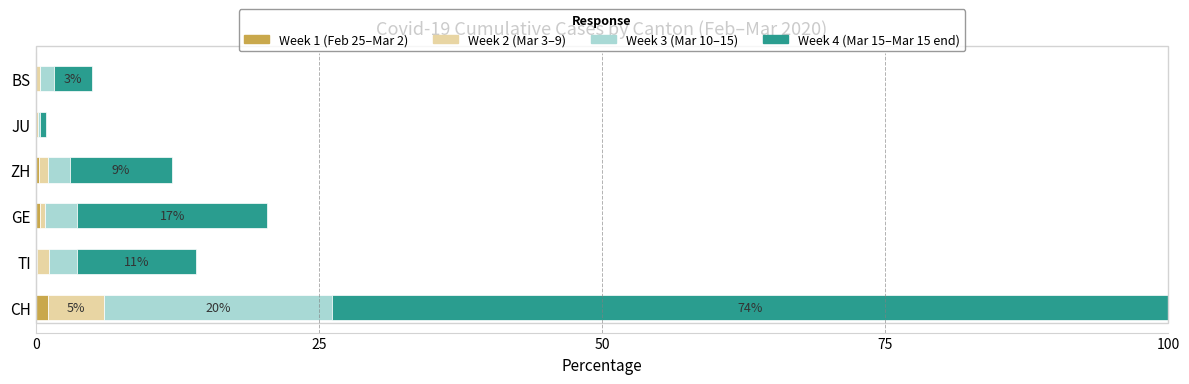

At which category is the sum across all series the highest?

CH